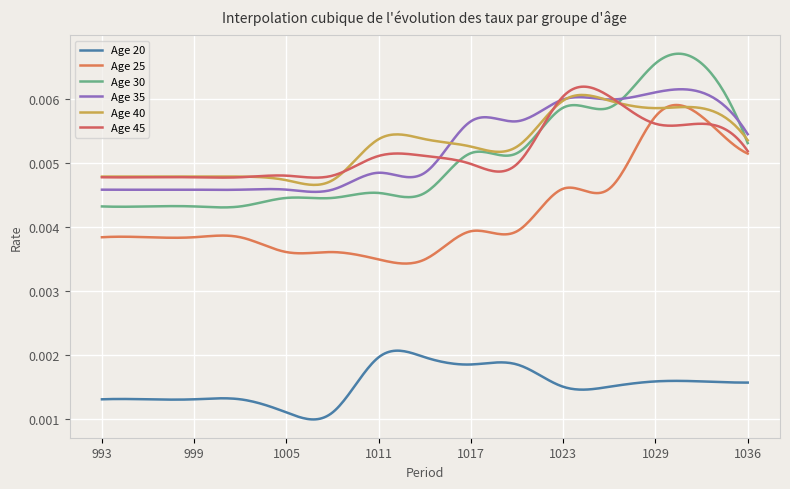

Does the chart have visible grid lines?

Yes